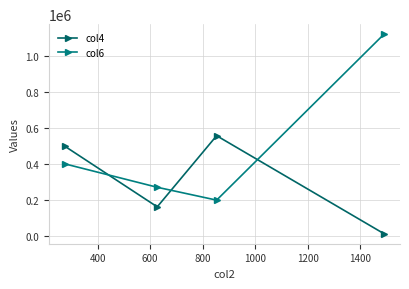

How many lines are shown in the chart?

2